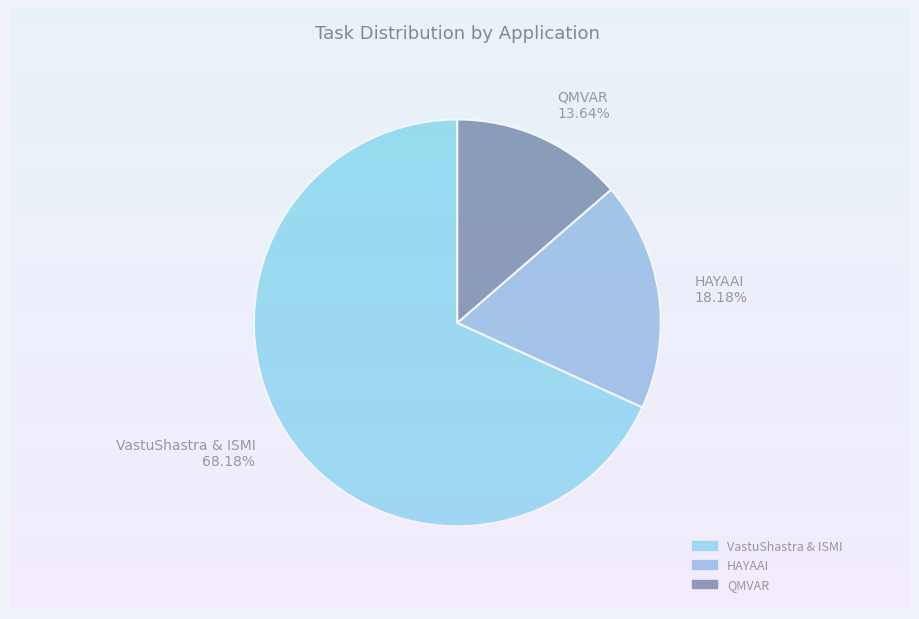

What is the total percentage of QMVAR and VastuShastra & ISMI?

81.8%